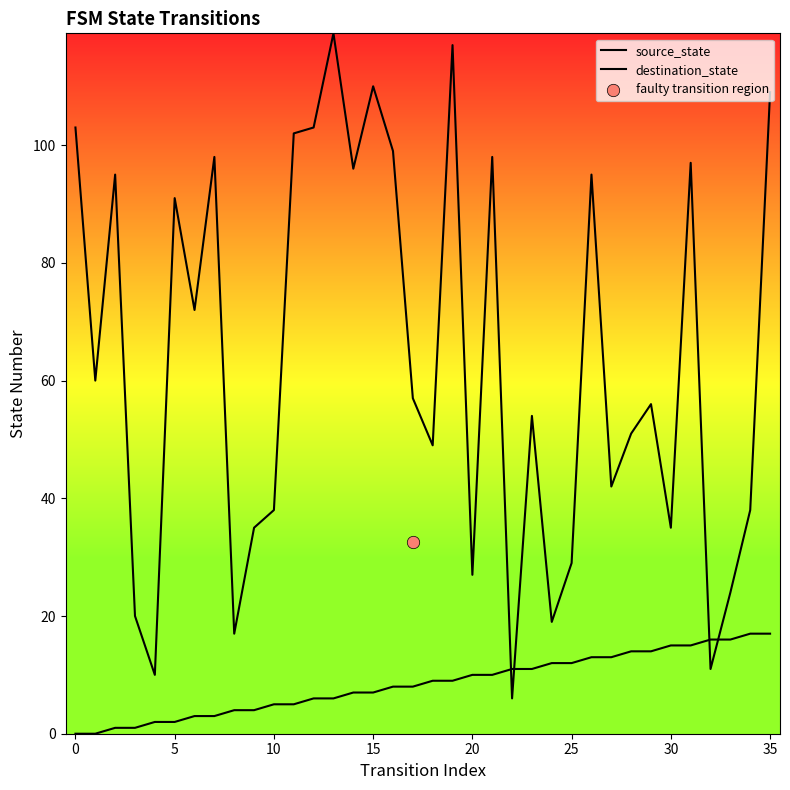

At how many categories does at least one series exceed 12?

34